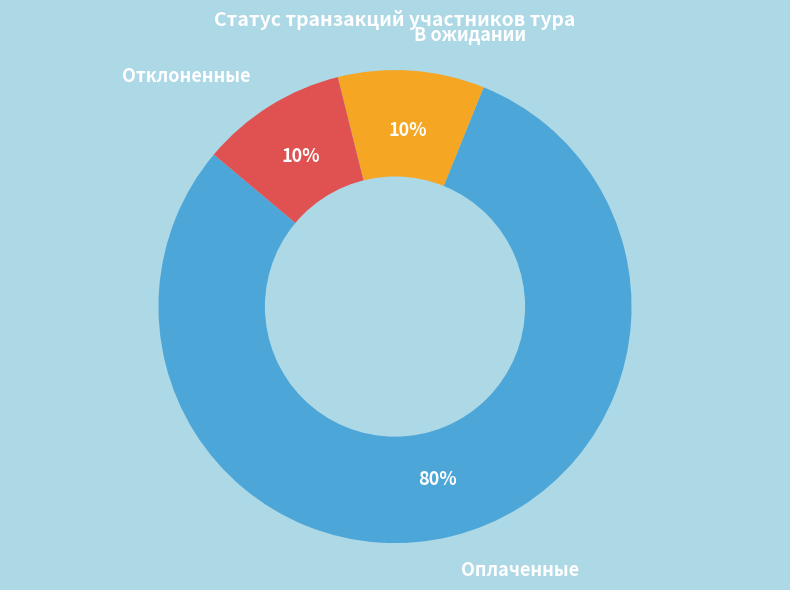

To the nearest percent, what is the average slice percentage?

33%